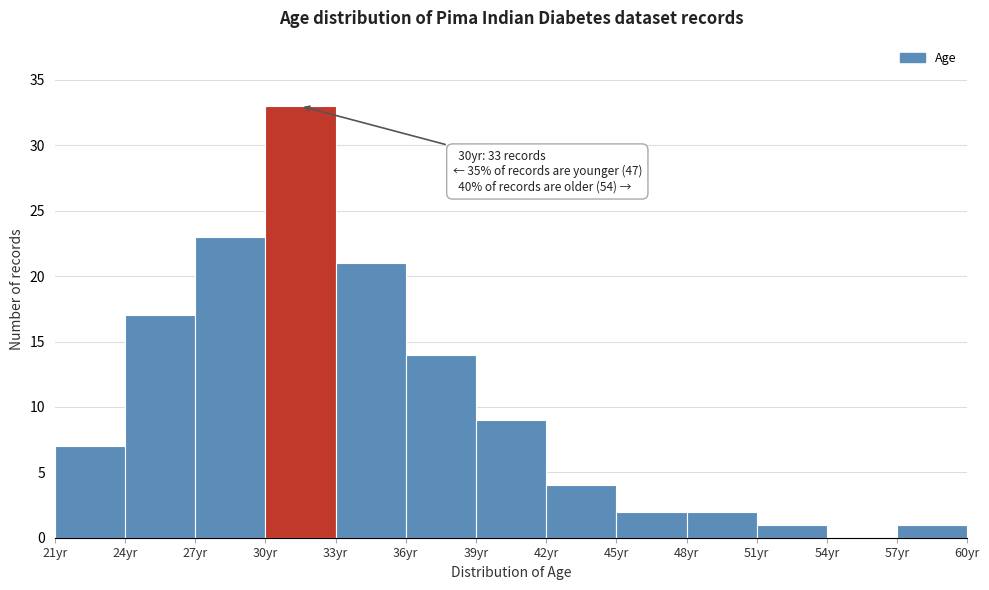

Which range on the x-axis has the tallest bar?

30 to 33